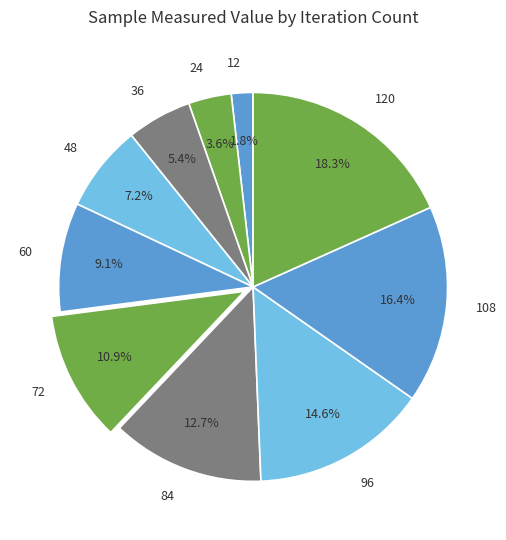

What is the largest slice in the pie chart?

120